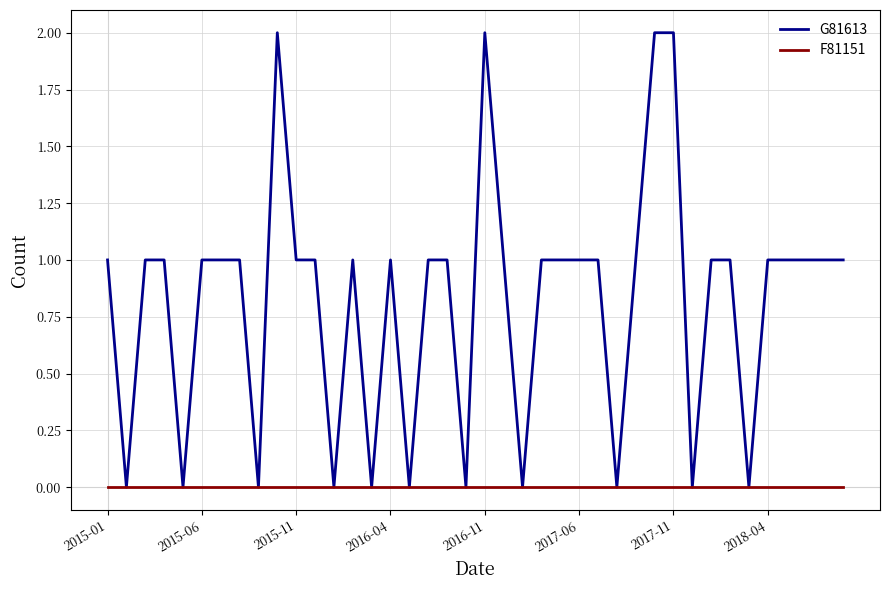

Rank the series by their maximum value, from highest to lowest.

G81613, F81151